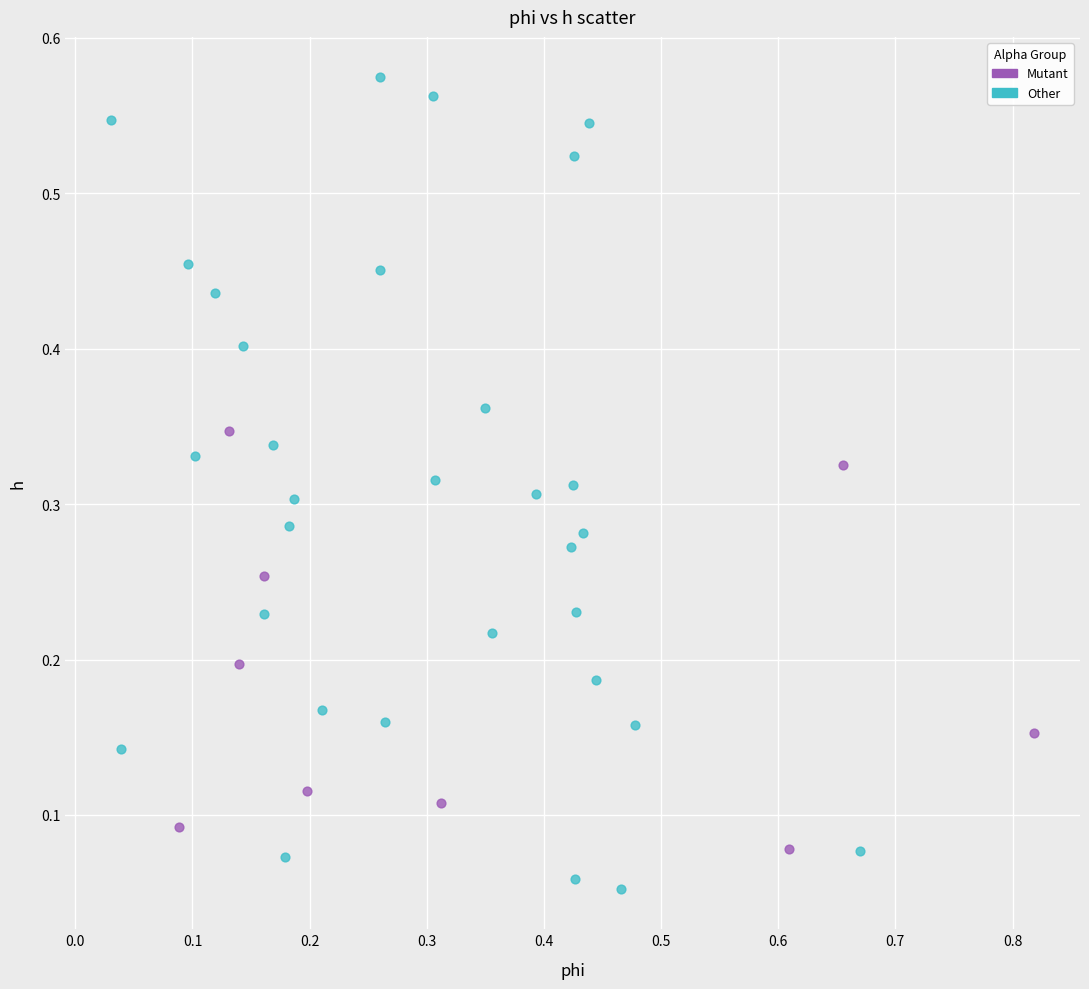

Which series contains the lowest Y value?

Other